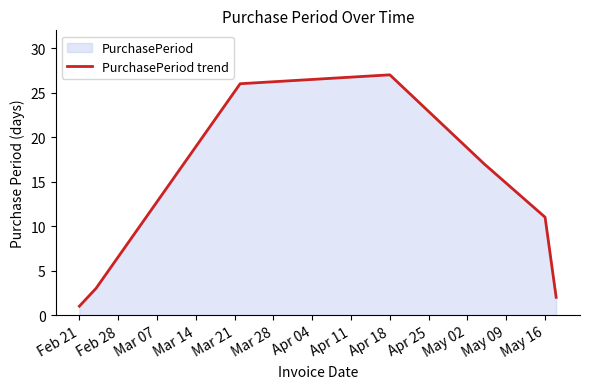

Which has a higher value, May 16 or Apr 18?

Apr 18